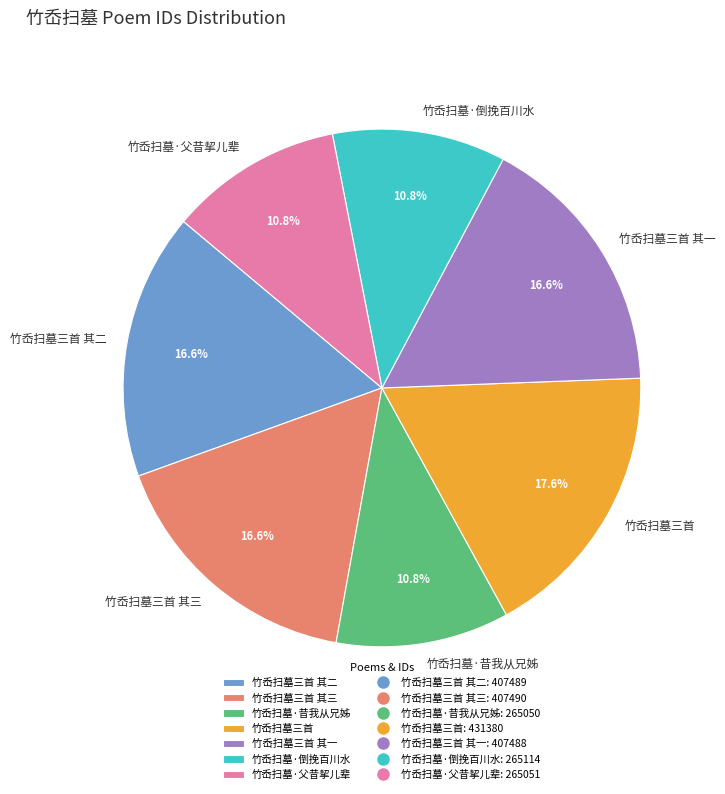

The 竹岙扫墓三首 其三 slice represents 17% of the pie. True or false?

True